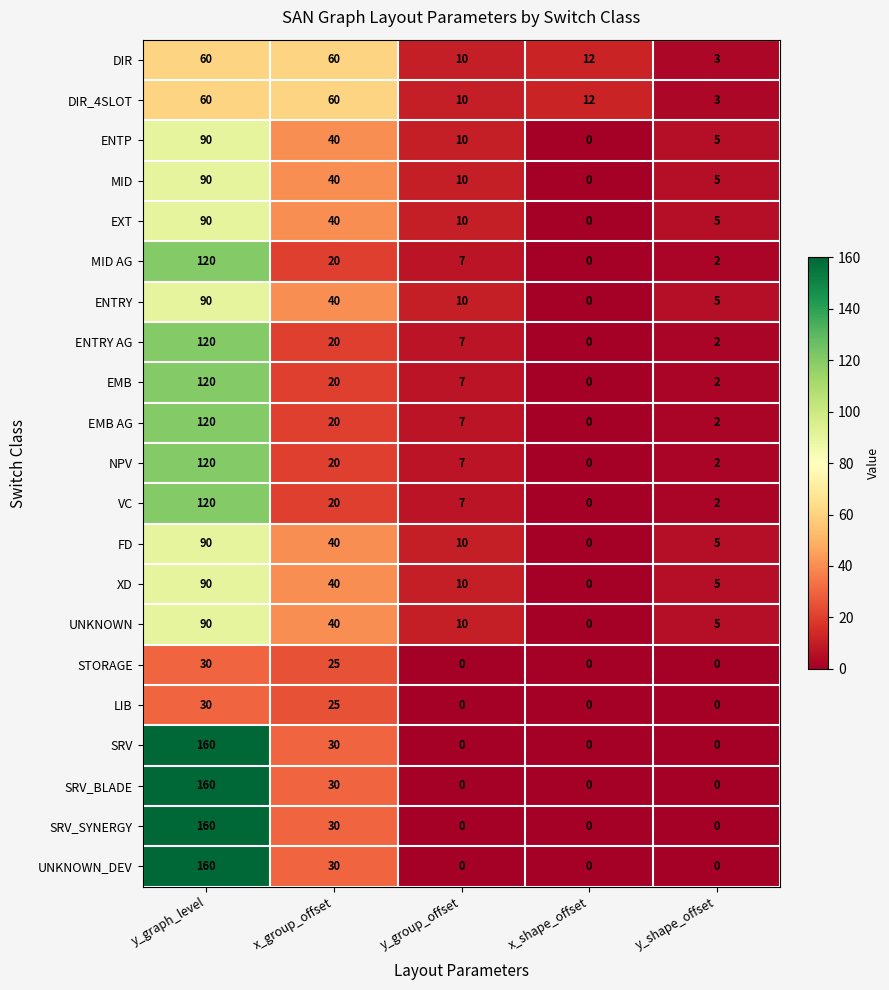

List the labels in order of XD value, largest first.

y_graph_level, x_group_offset, y_group_offset, y_shape_offset, x_shape_offset